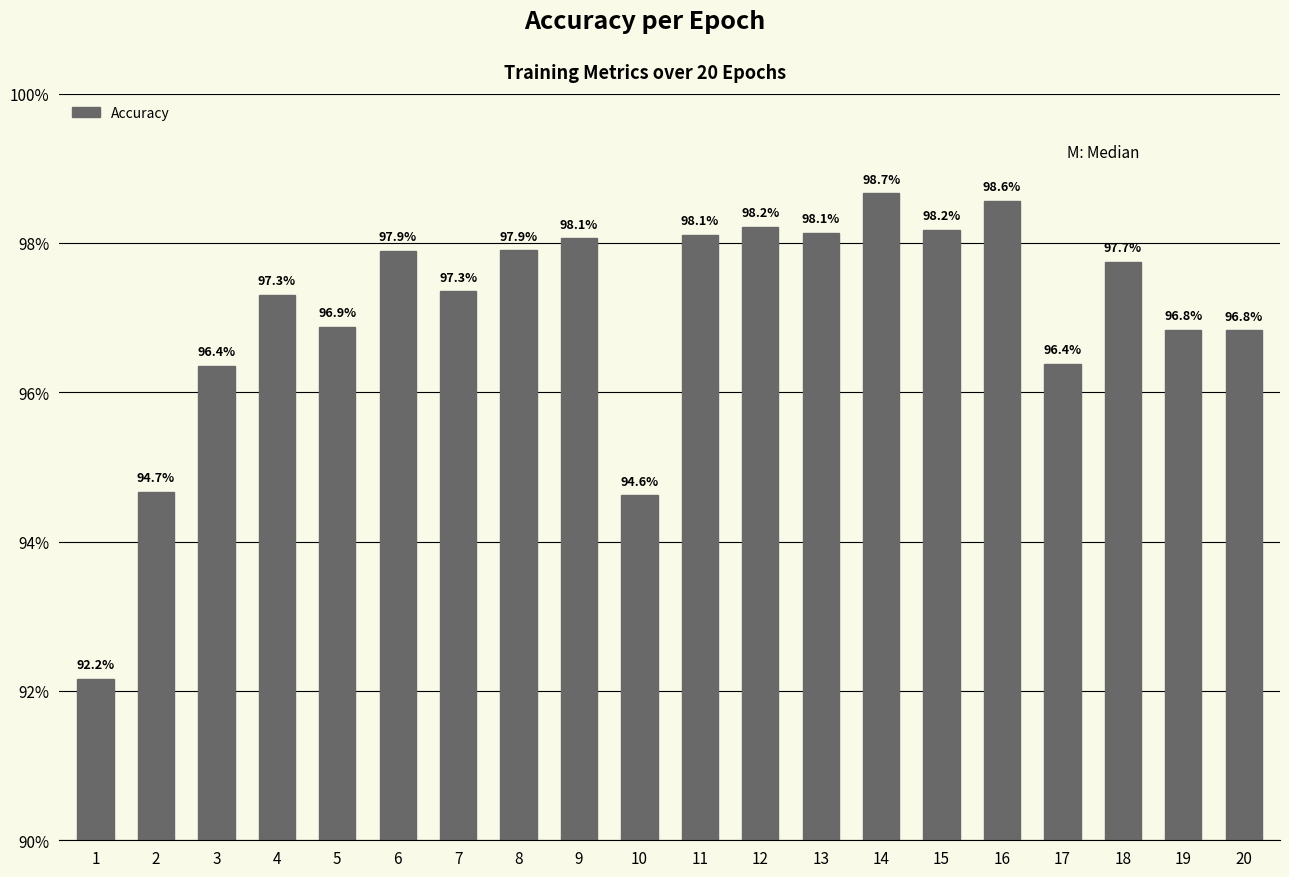

What is the average value?

1.0